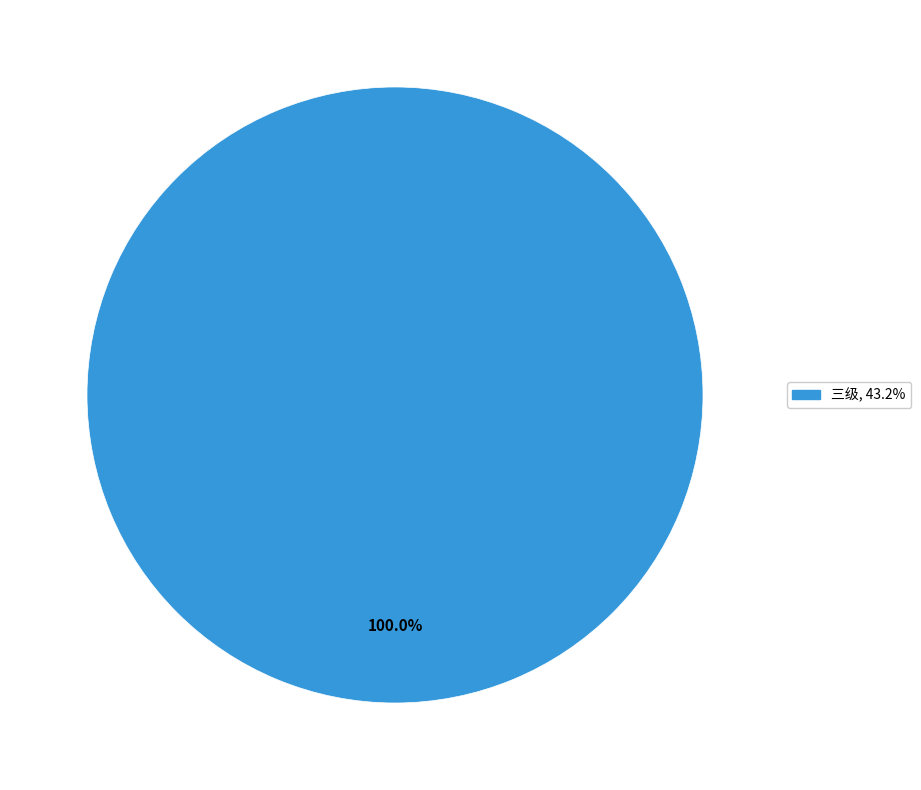

Does any single category account for the majority?

Yes